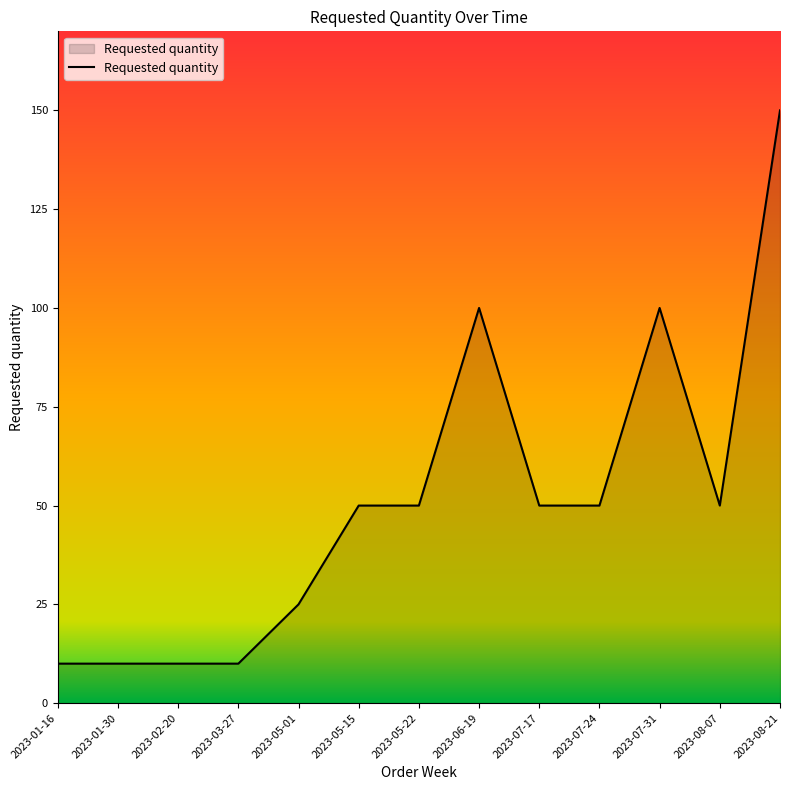

Reading right to left, extract all data points from this chart.

150	50	100	50	50	100	50	50	25	10	10	10	10